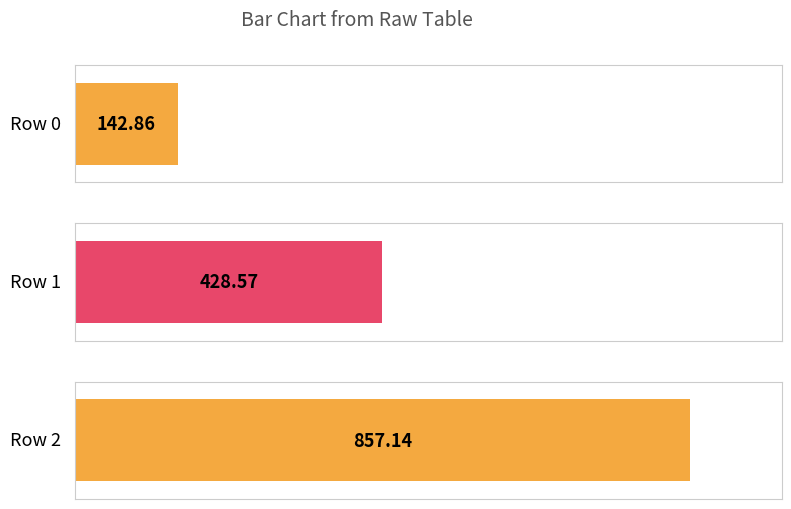

Does the chart contain stacked bars?

No